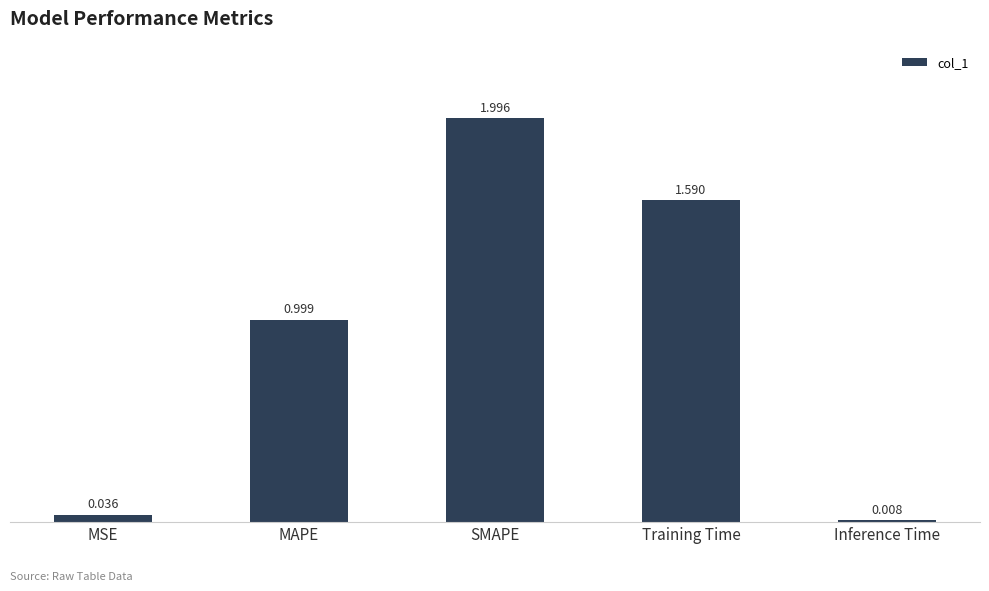

Which label corresponds to the largest value in the chart?

SMAPE